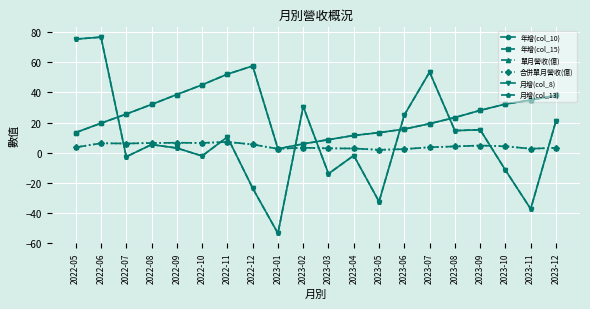

Is this an area chart (filled region under the line)?

No